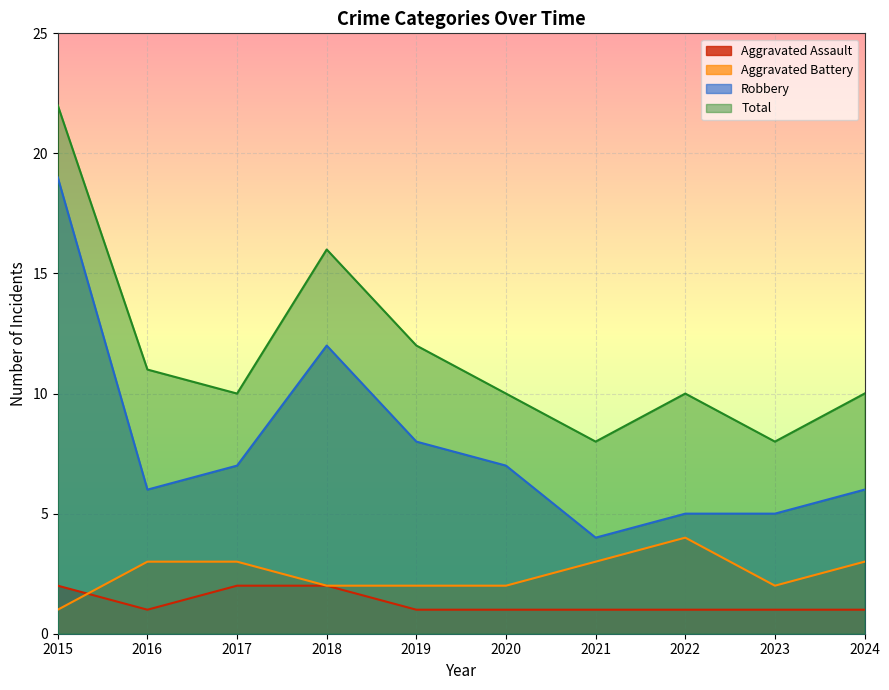

True or false: Aggravated Assault has a value of 2 at 2018.

True